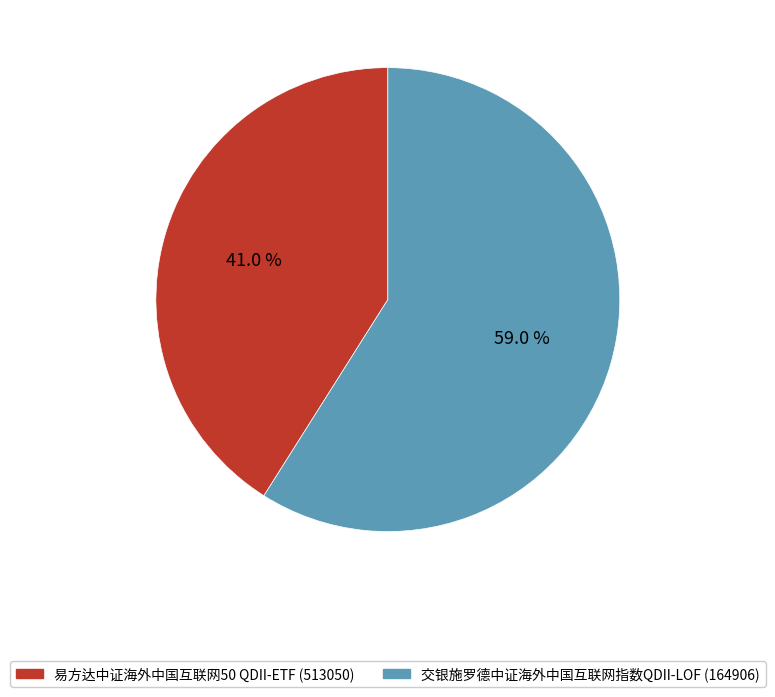

Which slice represents more than half of the pie?

交银施罗德中证海外中国互联网指数QDII-LOF (164906)